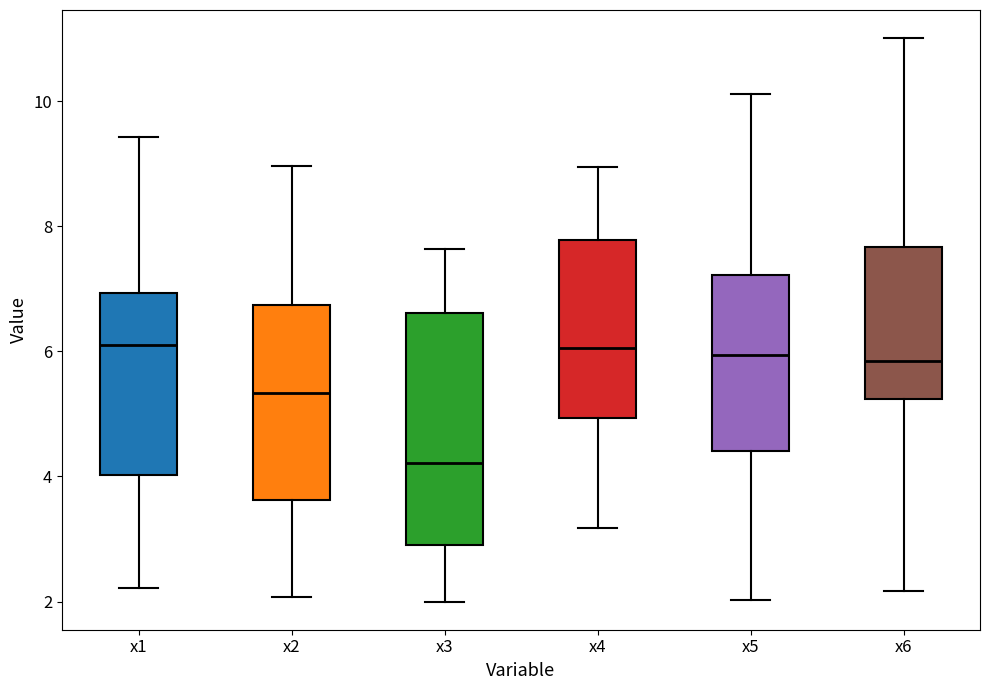

Reading left to right, read every box against the y-axis: the position of its median line, the range the box covers, and the ends of its whiskers. The values are not printed on the chart, so give them approximately, as read against the axis.

x1: median 6.2, box 4.0 to 7.0, whiskers 2.2 to 9.4
x2: median 5.4, box 3.6 to 6.8, whiskers 2.0 to 9.0
x3: median 4.2, box 3.0 to 6.6, whiskers 2.0 to 7.6
x4: median 6.0, box 5.0 to 7.8, whiskers 3.2 to 9.0
x5: median 6.0, box 4.4 to 7.2, whiskers 2.0 to 10.2
x6: median 5.8, box 5.2 to 7.6, whiskers 2.2 to 11.0